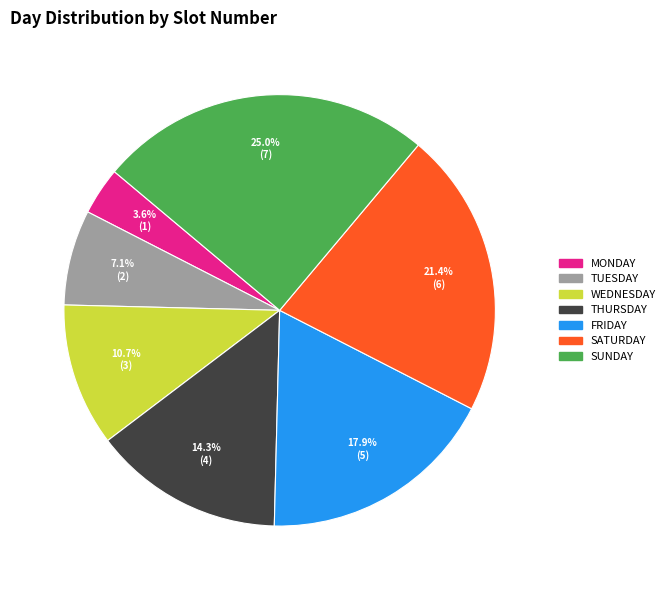

Is there any slice that represents more than half of the pie?

No